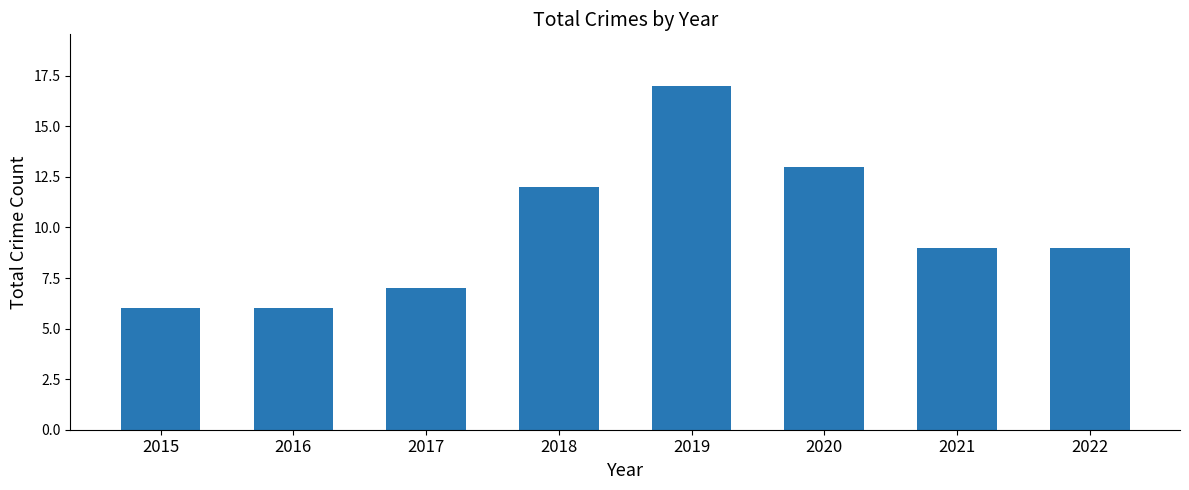

What is the value of the 2nd bar from the left?

6